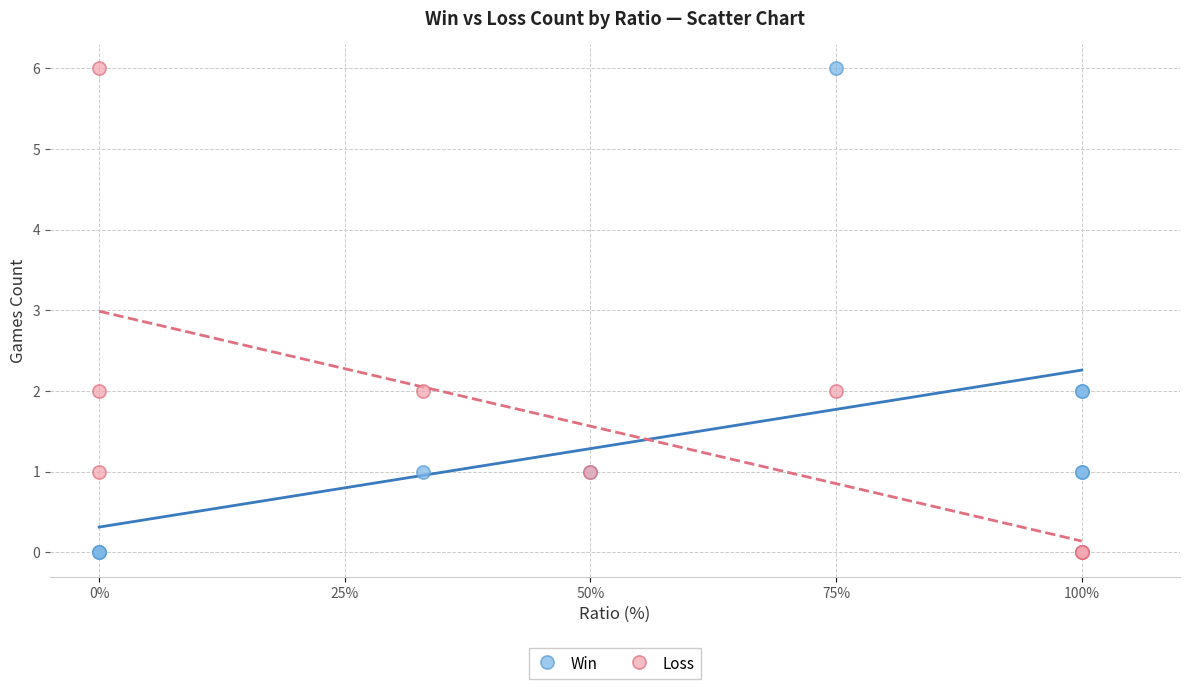

What is the X range (max minus min) for the scatter plot?

100